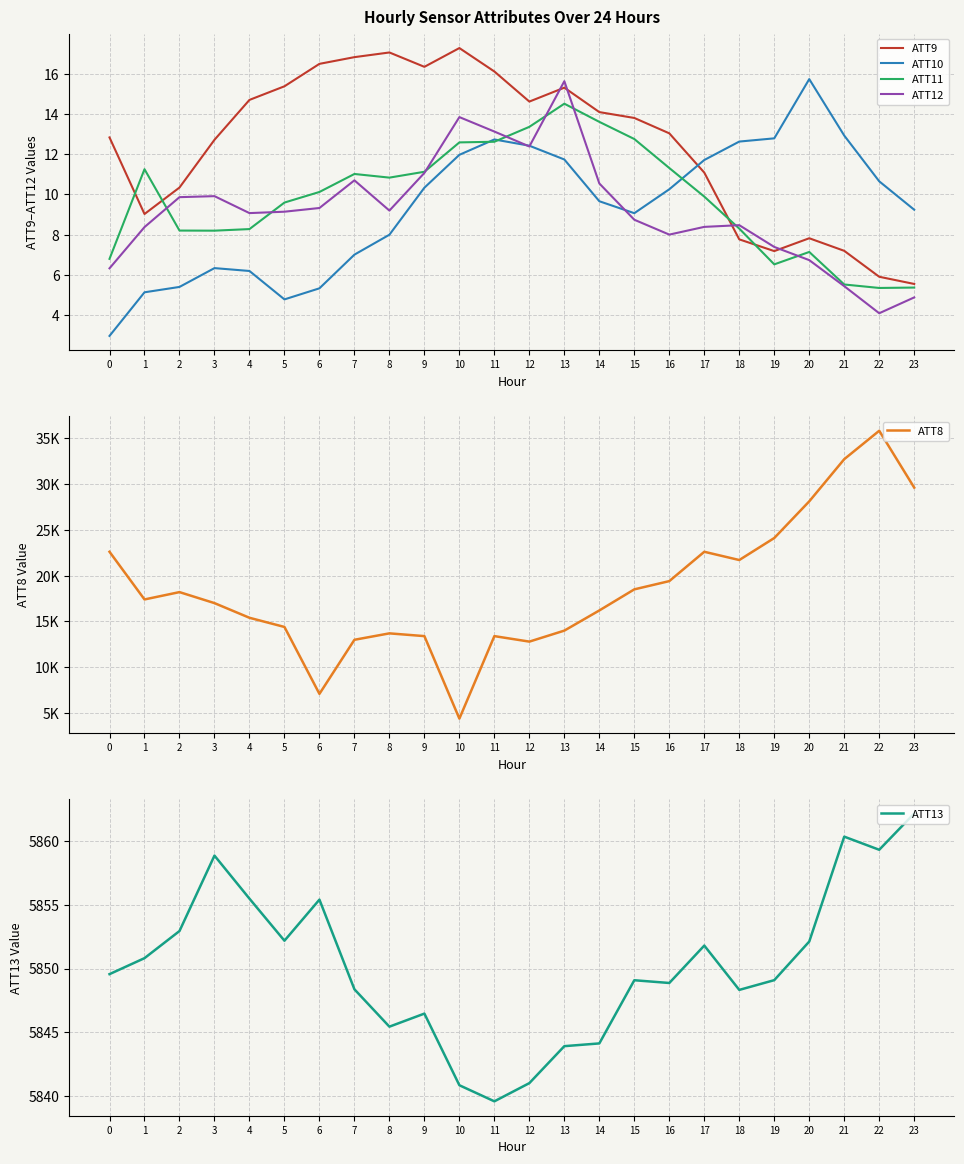

In ATT11, how many points are lower than both neighbors (excluding endpoints)?

4